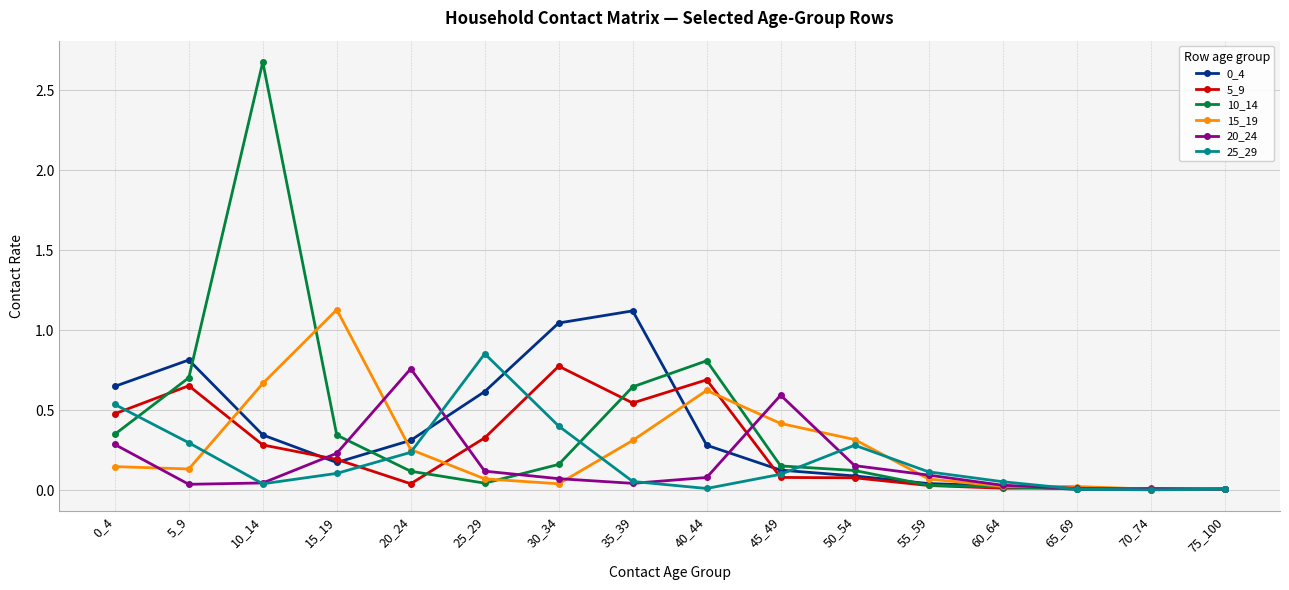

Is it true that 25_29 equals 0.1 at 55_59?

True